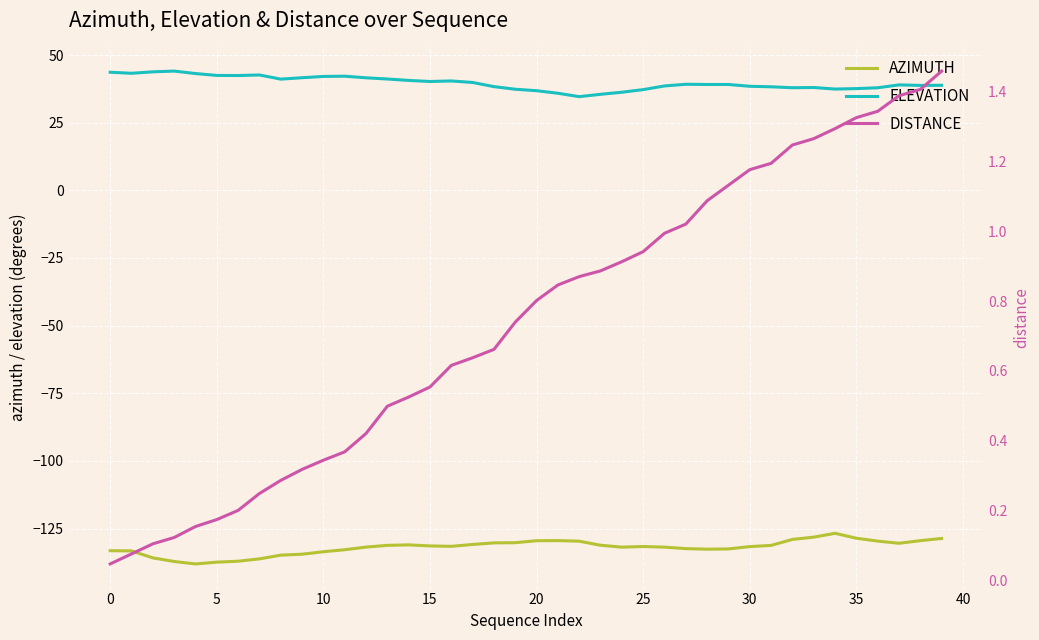

Which has a higher value, 15 or 21?

21